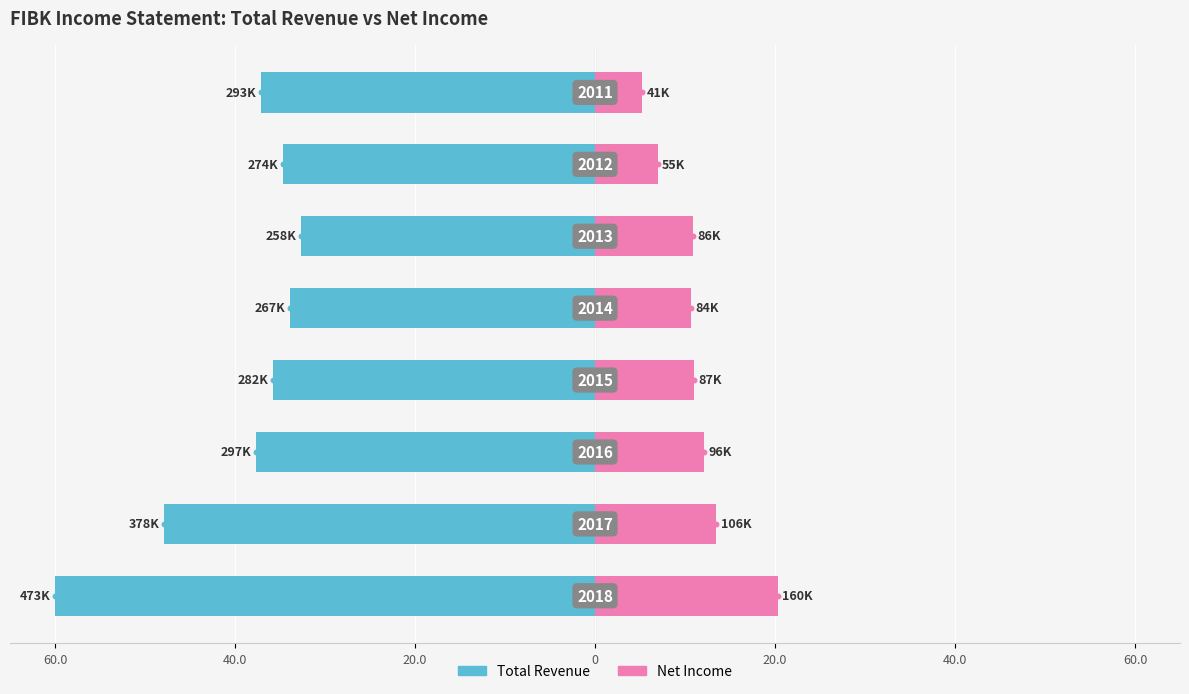

What are all the series names shown in the legend?

Total Revenue, Net Income